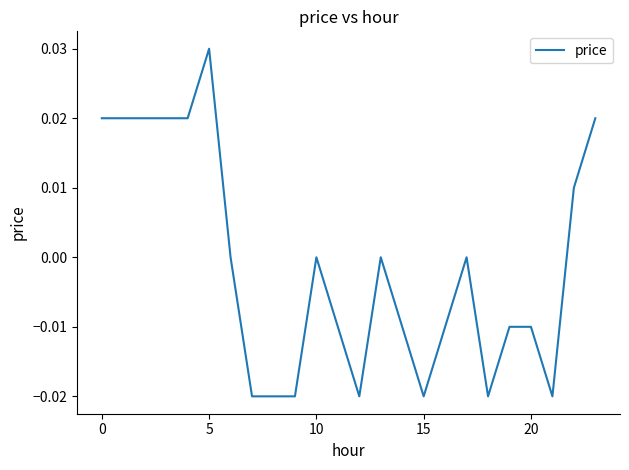

At which category does the chart reach its peak across all series?

5